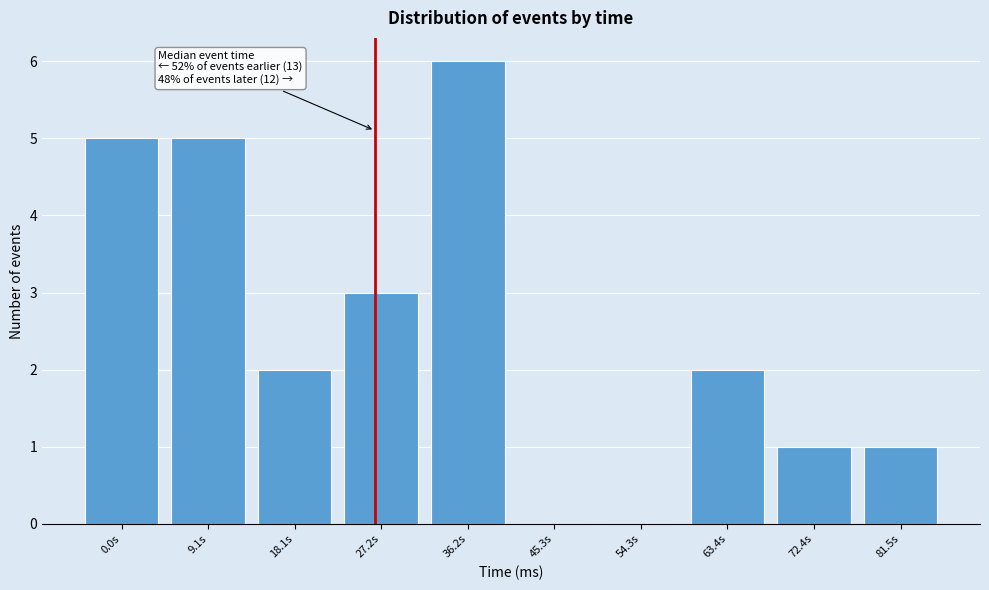

Reading left to right, transcribe all the data shown in this chart.

0.0s=5	9.1s=5	18.1s=2	27.2s=3	36.2s=6	45.3s=0	54.3s=0	63.4s=2	72.4s=1	81.5s=1